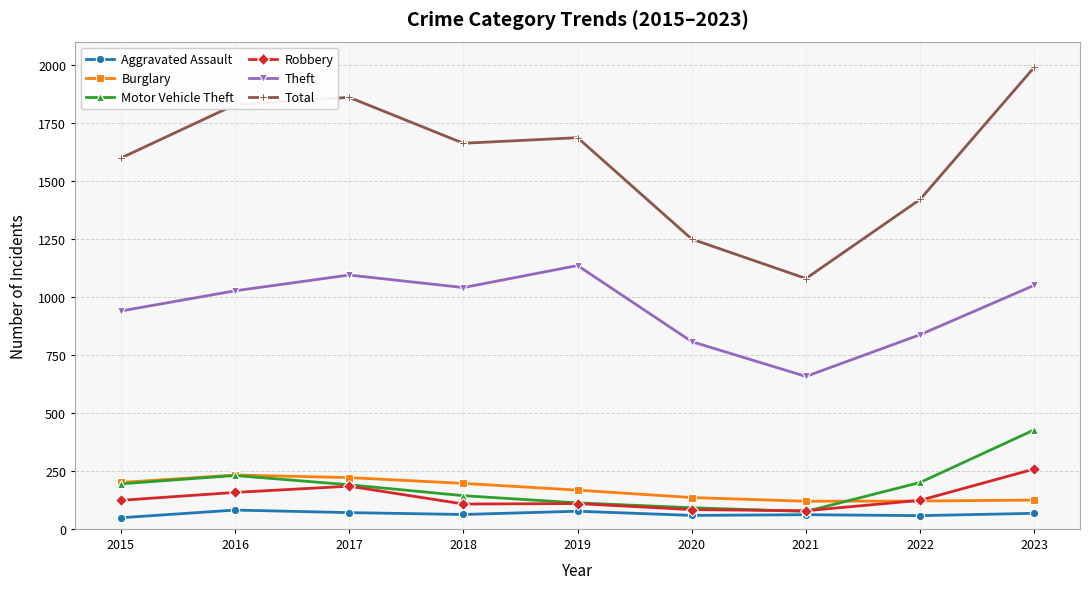

What is the average value of the Theft series?

954